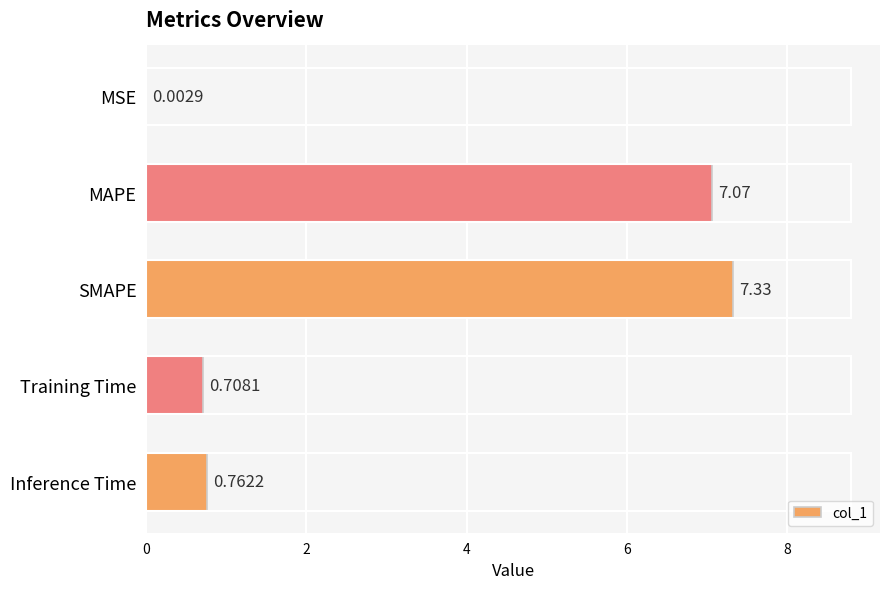

What is the sum of the values at MAPE and SMAPE?

14.4